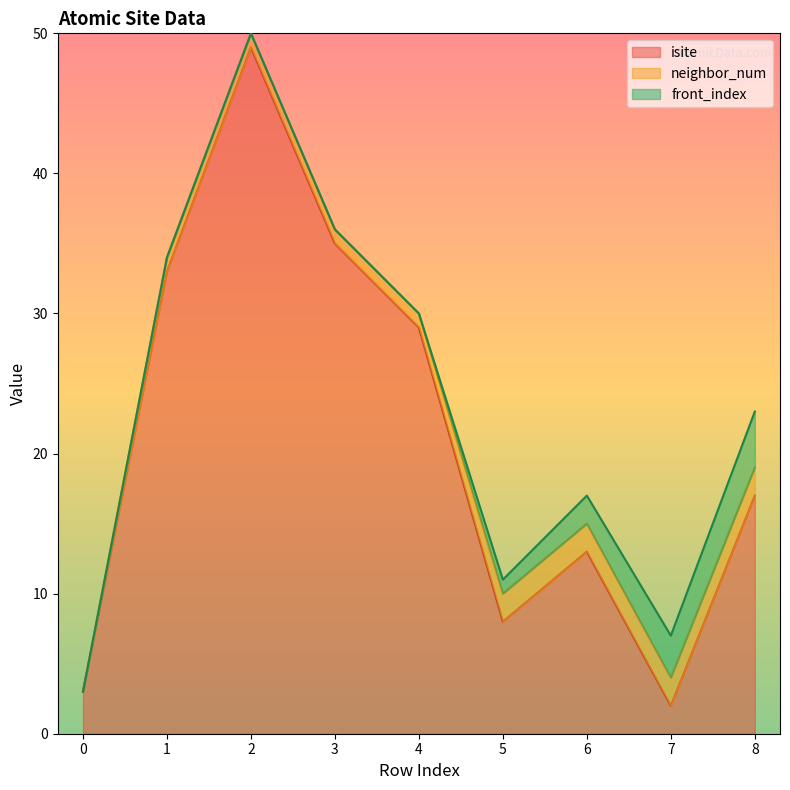

Rank the series at 4 from highest to lowest value.

isite, neighbor_num, front_index